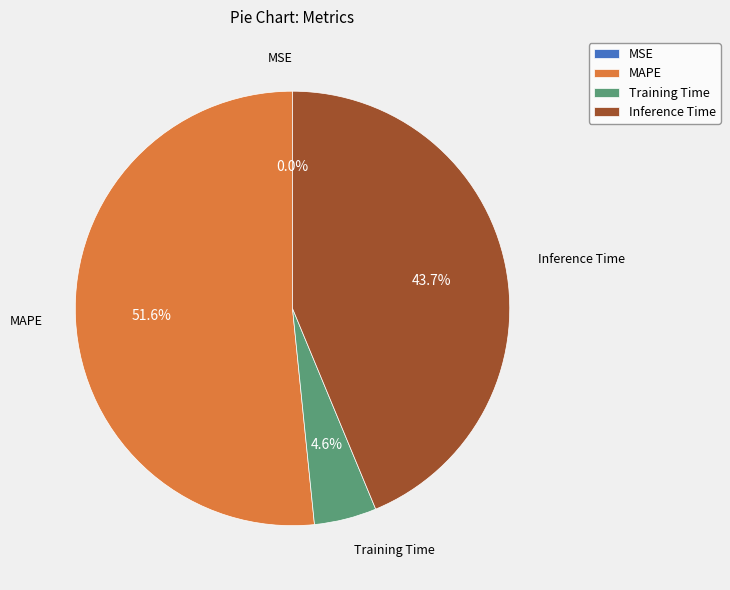

Which category accounts for the majority?

MAPE